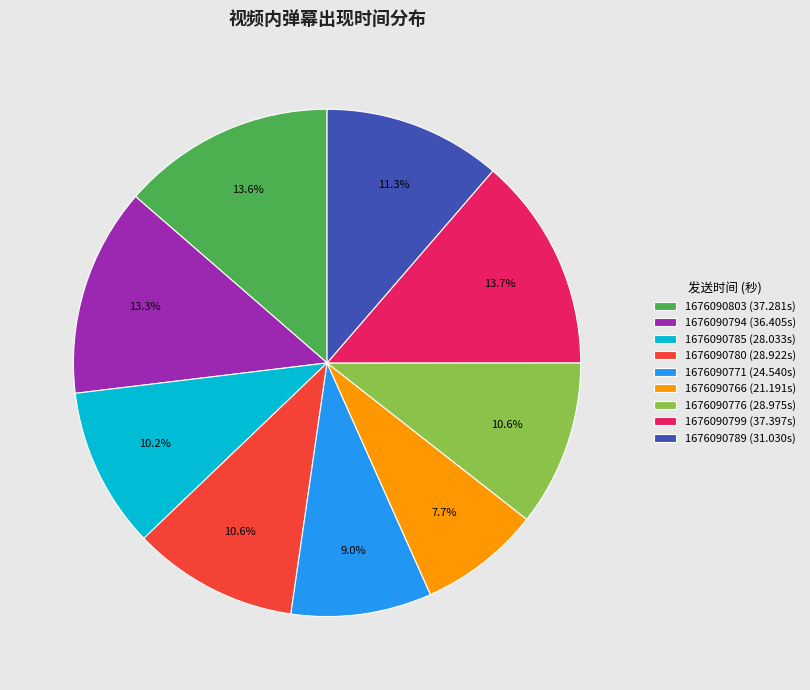

To the nearest percent, what portion does 1676090799 represent?

14%